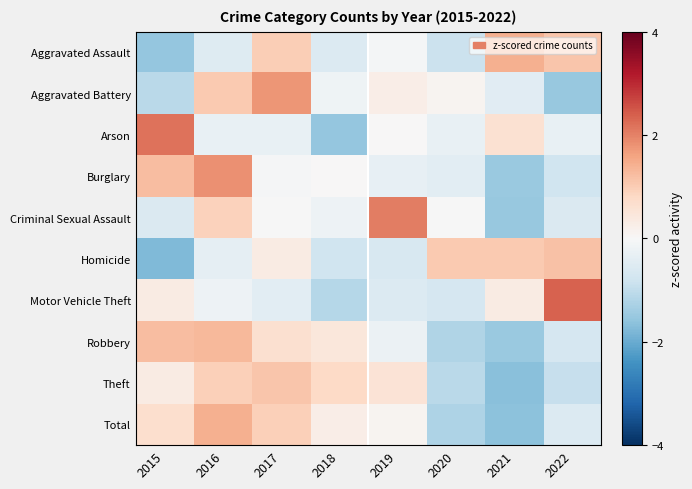

Between 2016 and 2018, which is larger?

2016